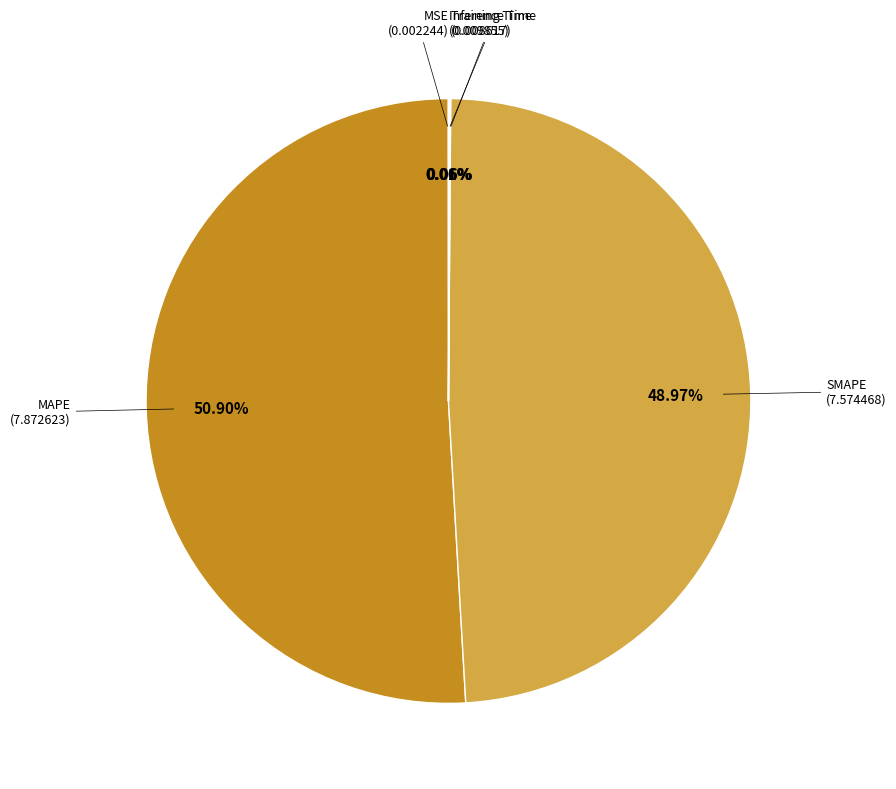

Is there any slice that represents more than half of the pie?

Yes